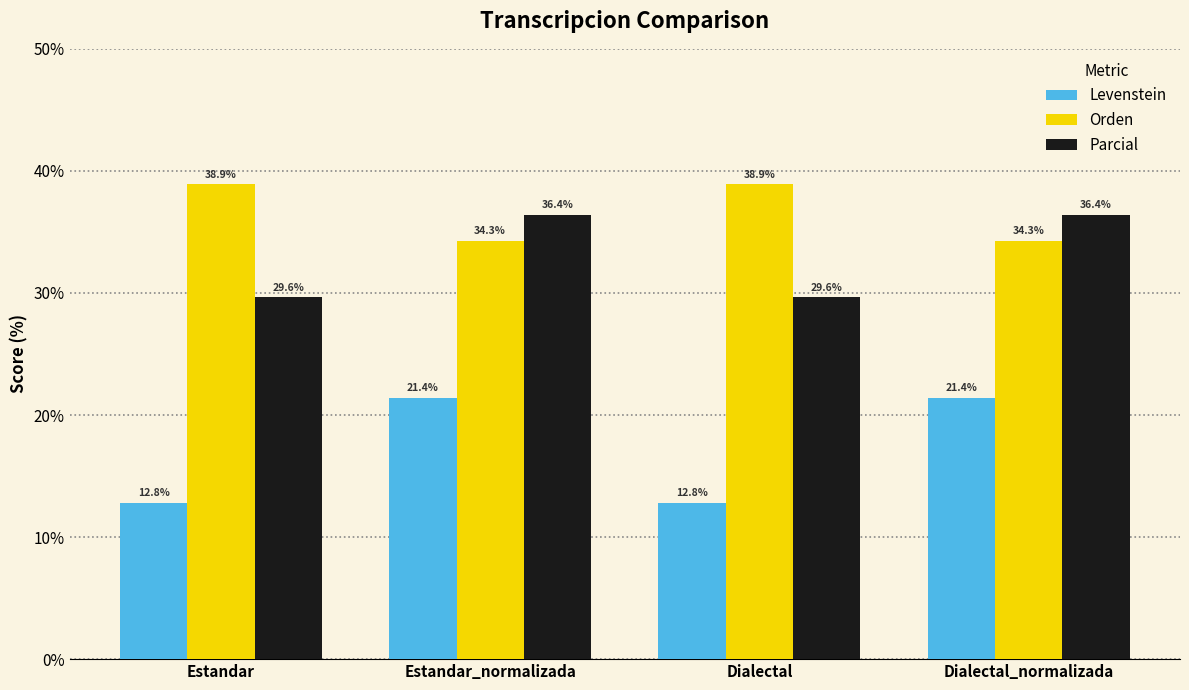

What is the label of the 4th bar from the right?

Estandar